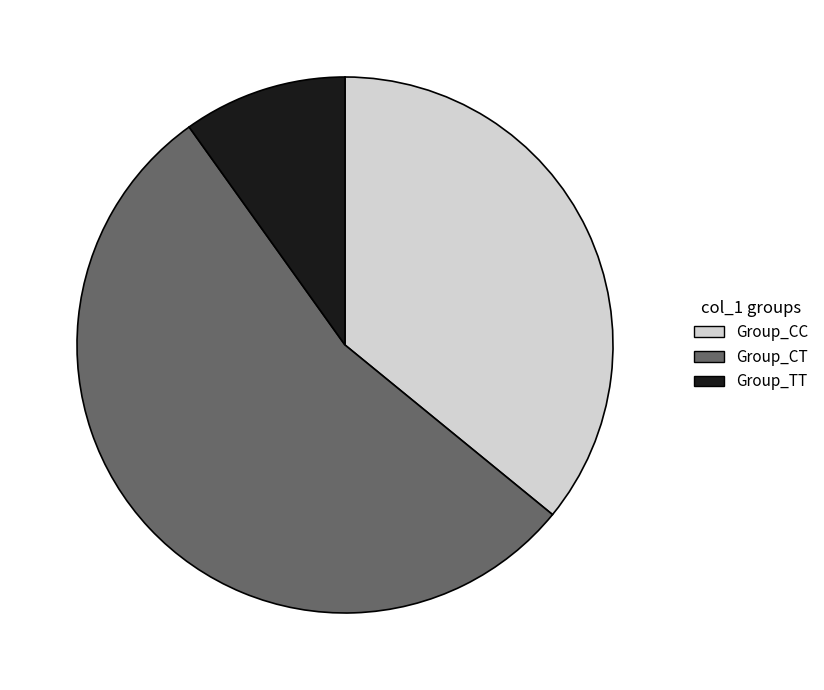

Which category has the biggest portion of the pie?

Group_CT